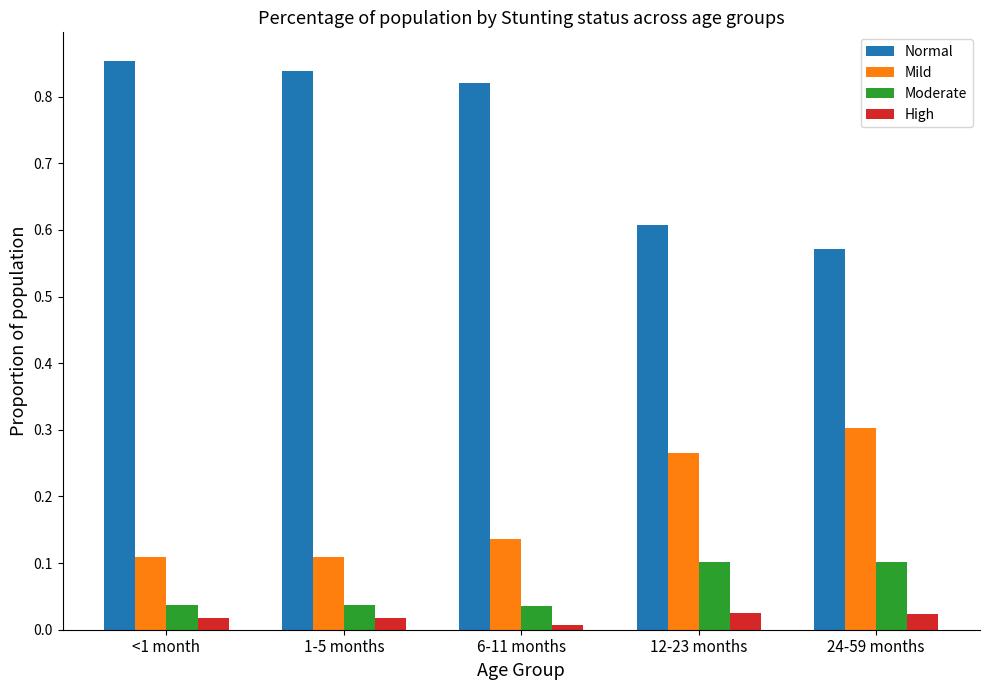

Rank the series at <1 month from highest to lowest value.

Normal, Mild, Moderate, High